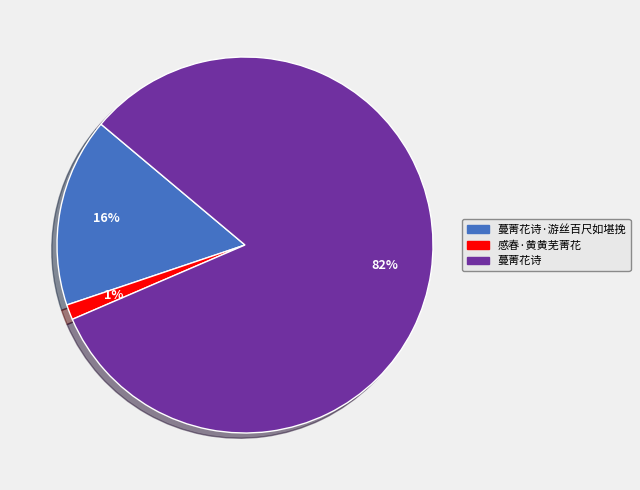

Which slice is the smallest?

感春·黄黄芜菁花